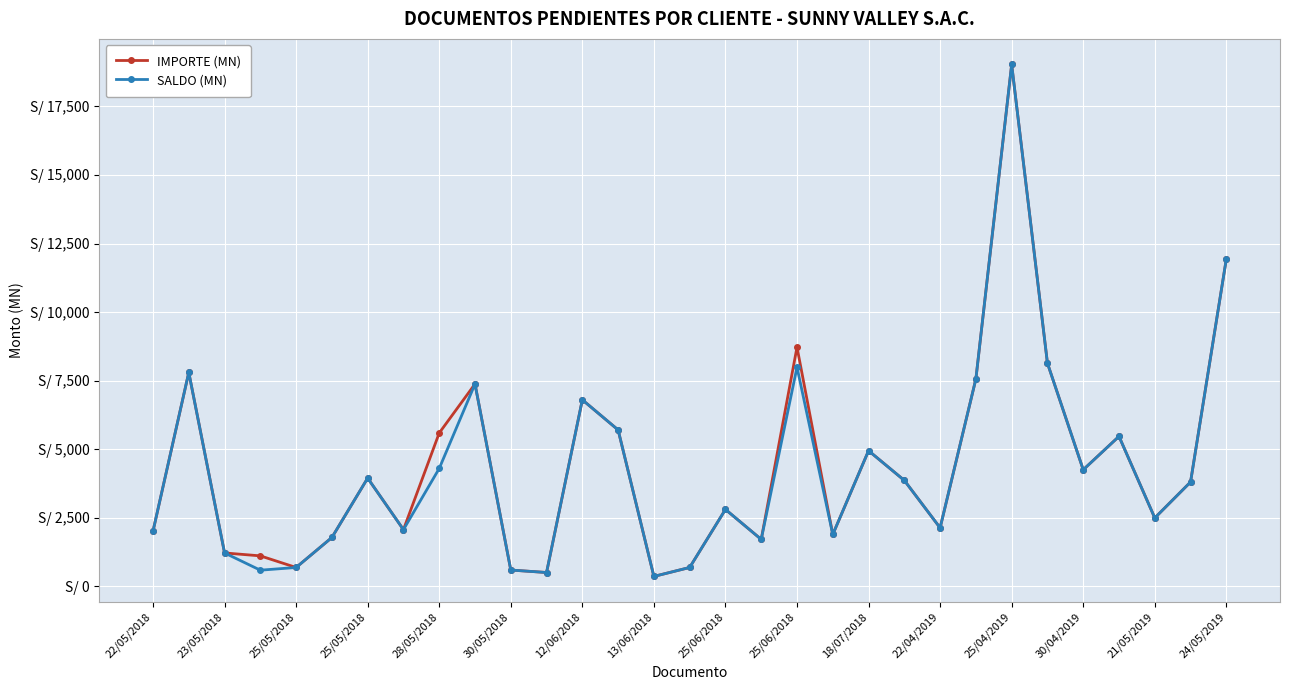

Is this an area chart (filled region under the line)?

No